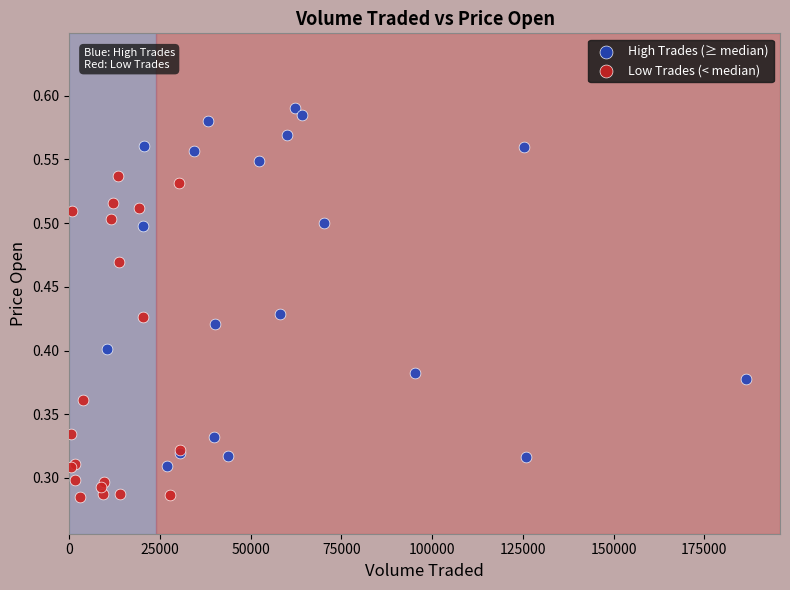

Which series contains the lowest Y value?

Low Trades (< median)